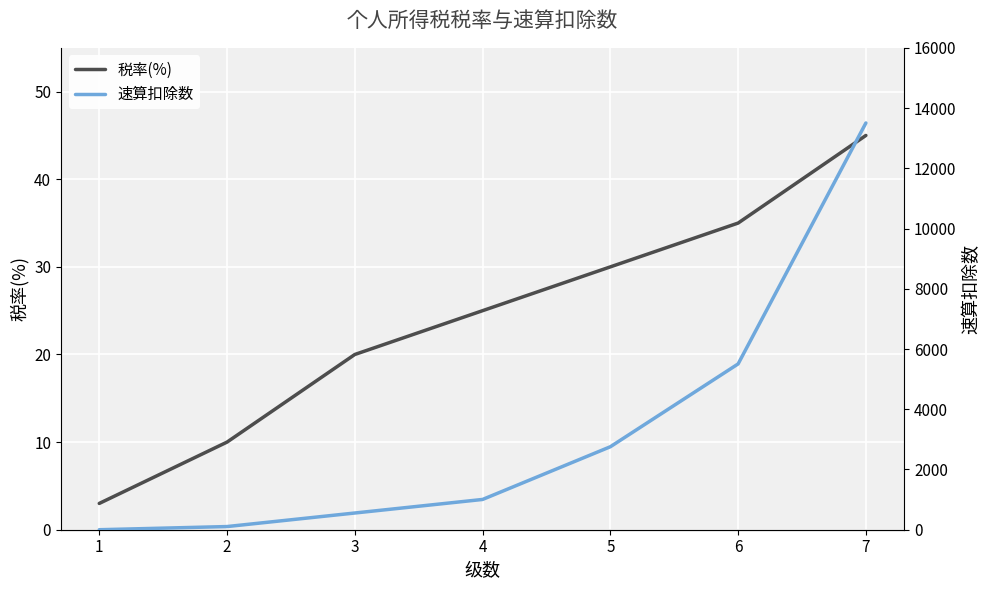

How many 税率(%) values are between 10 and 35?

5